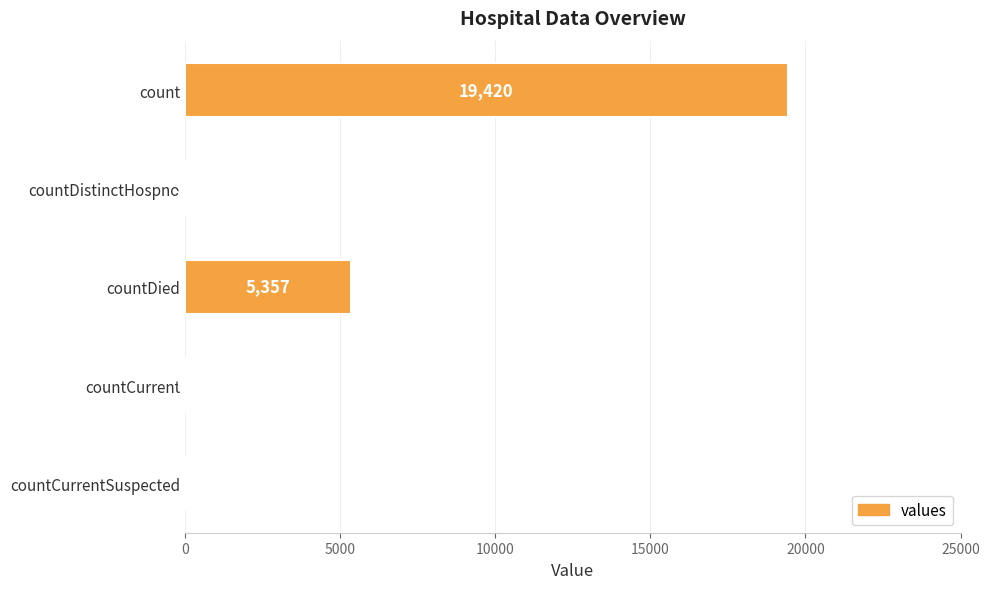

Which category has the highest value across all series?

count